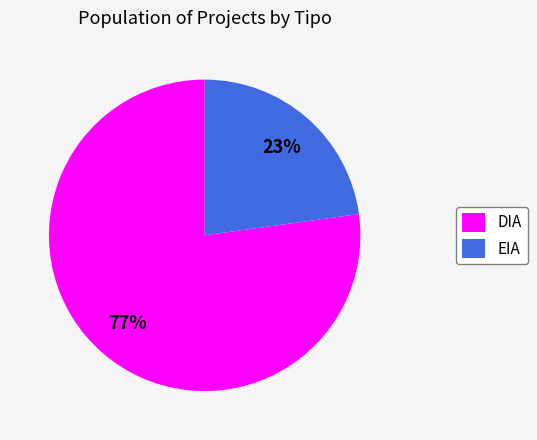

Count the number of slices in the pie.

2